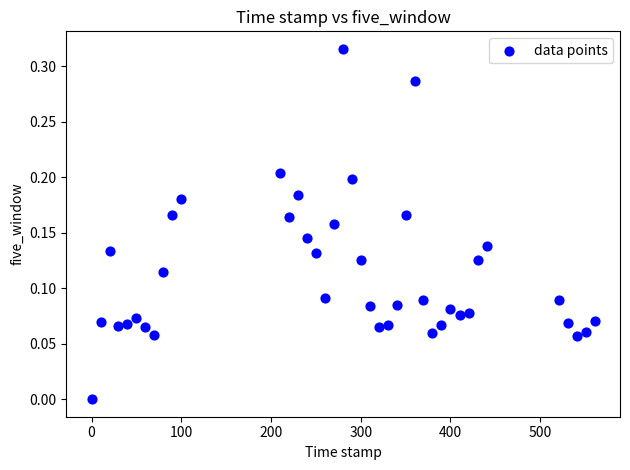

What is the range of X values (max minus min)?

561.0